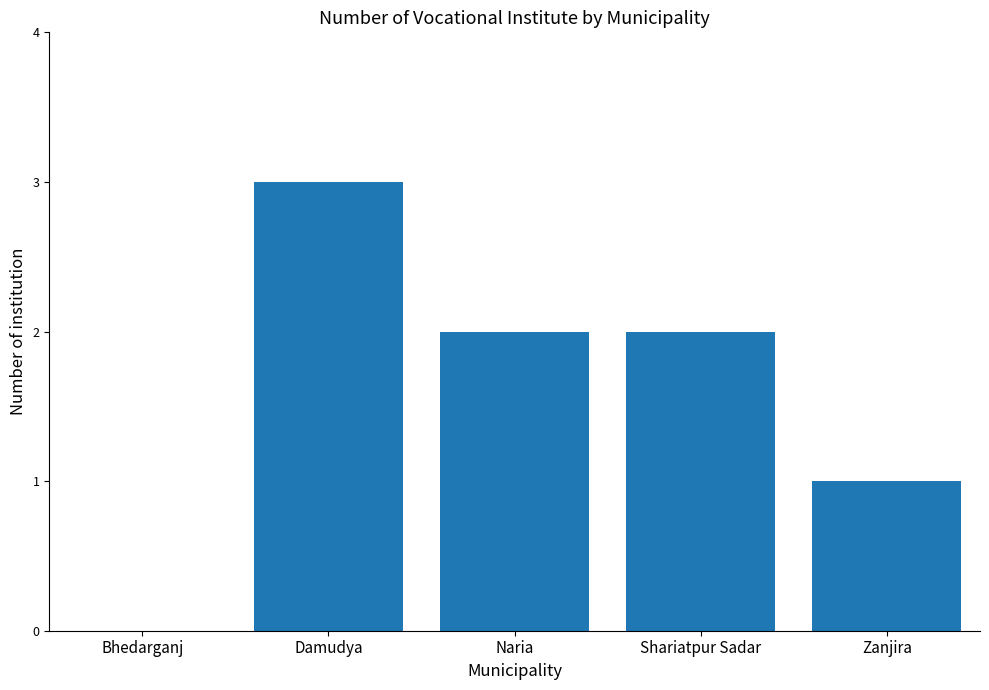

Where does the data first go above 2?

Damudya